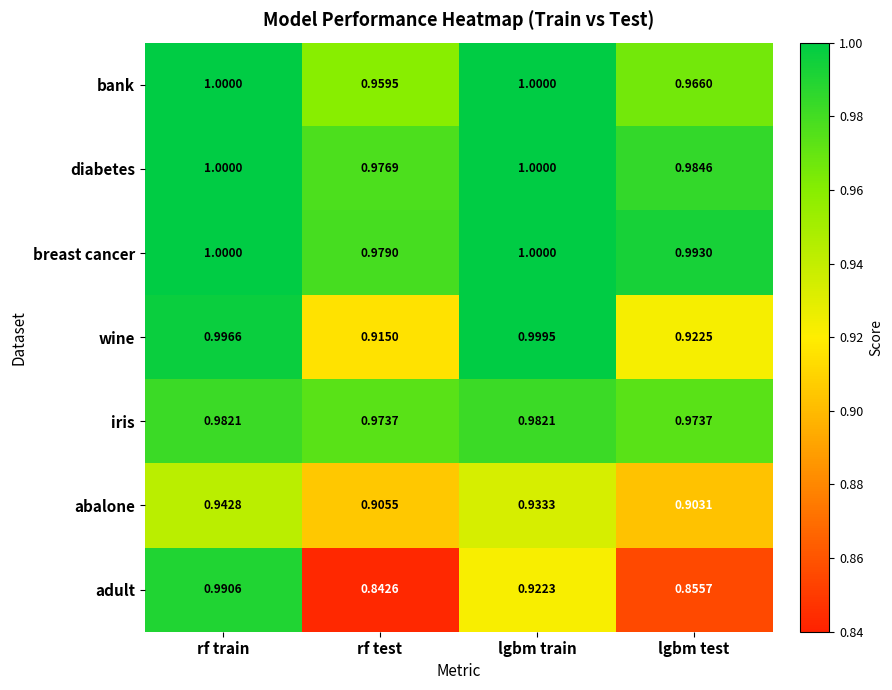

At which label is adult closest to 0?

rf test